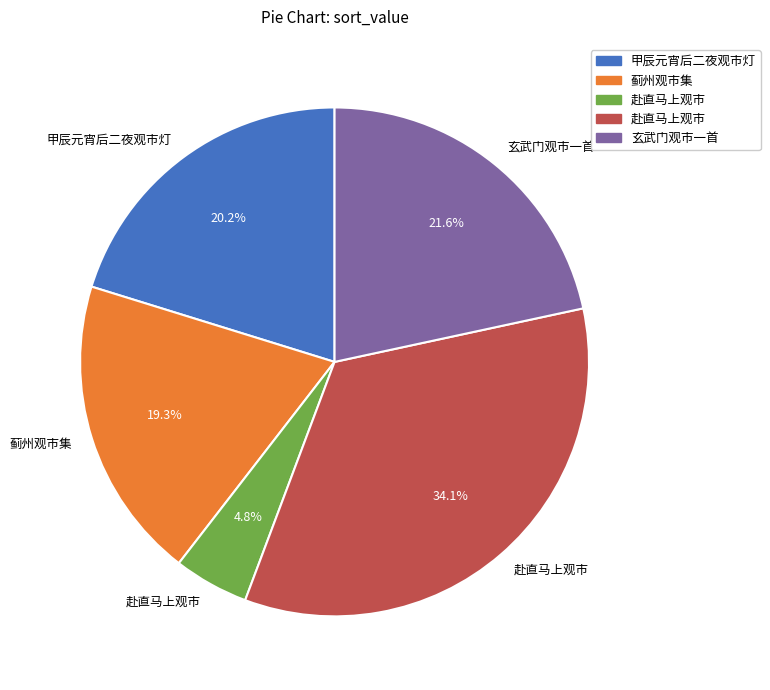

Is there a majority slice in this chart?

No